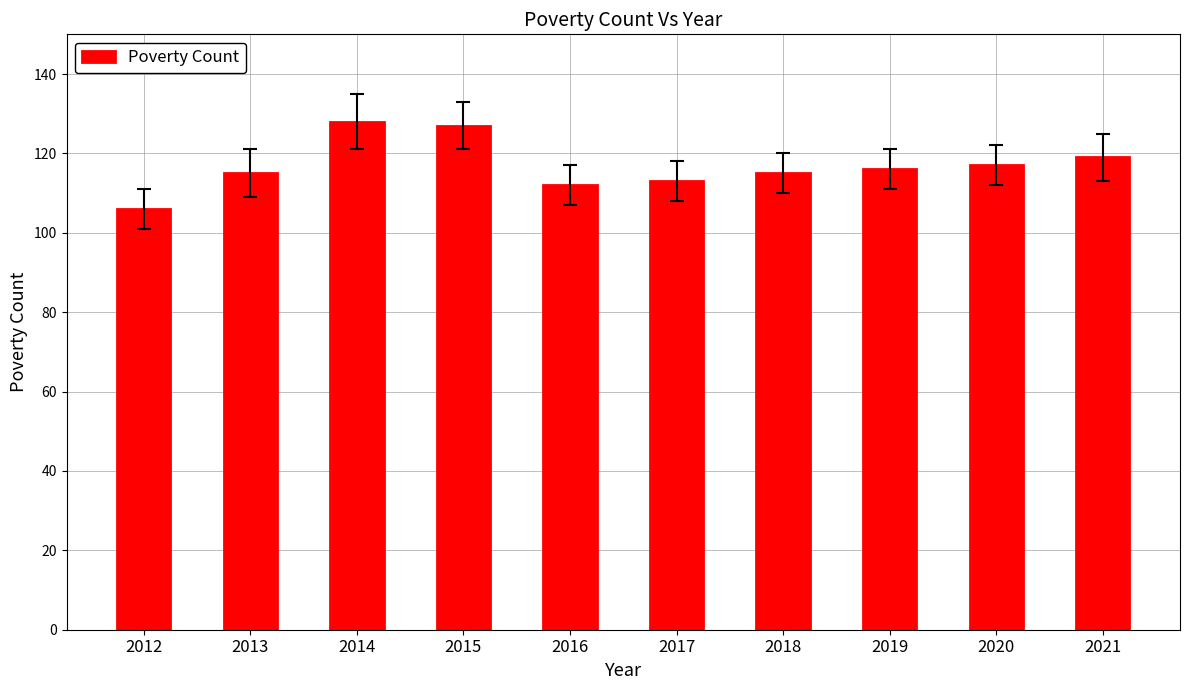

How many series are shown in this chart?

1